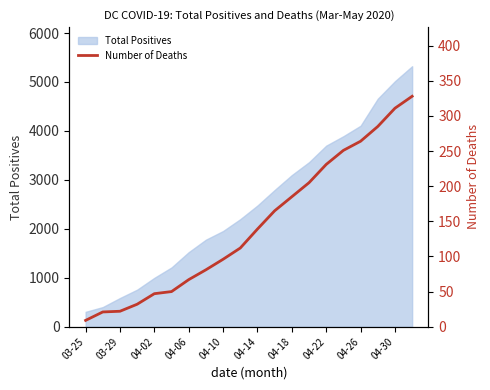

How many lines are shown in the chart?

1